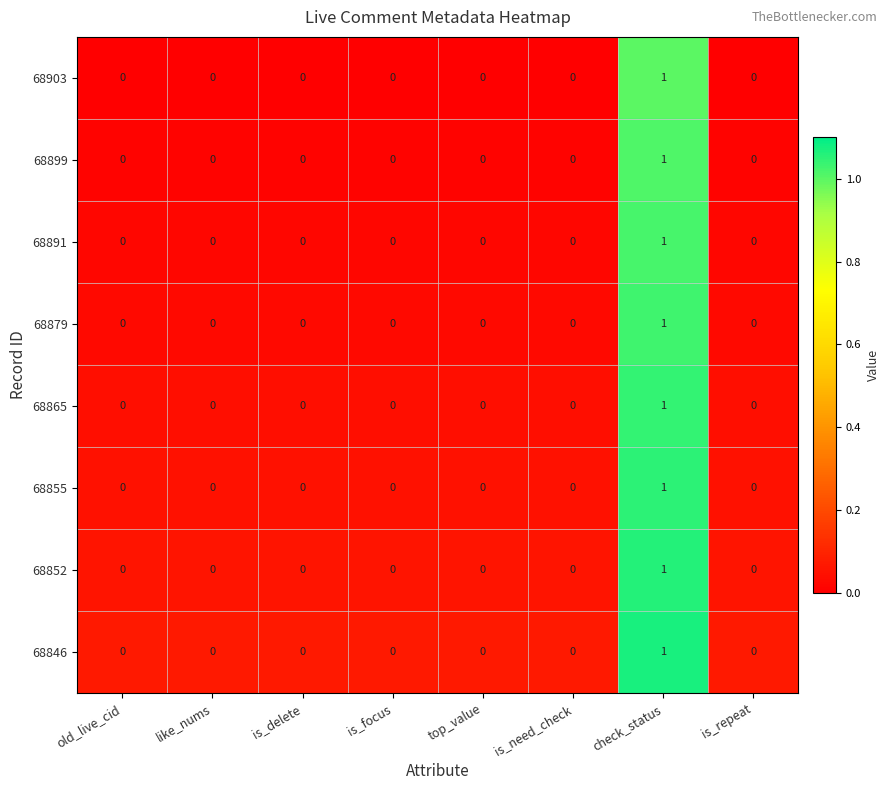

True or false: 68879 has a value of 0 at old_live_cid.

True